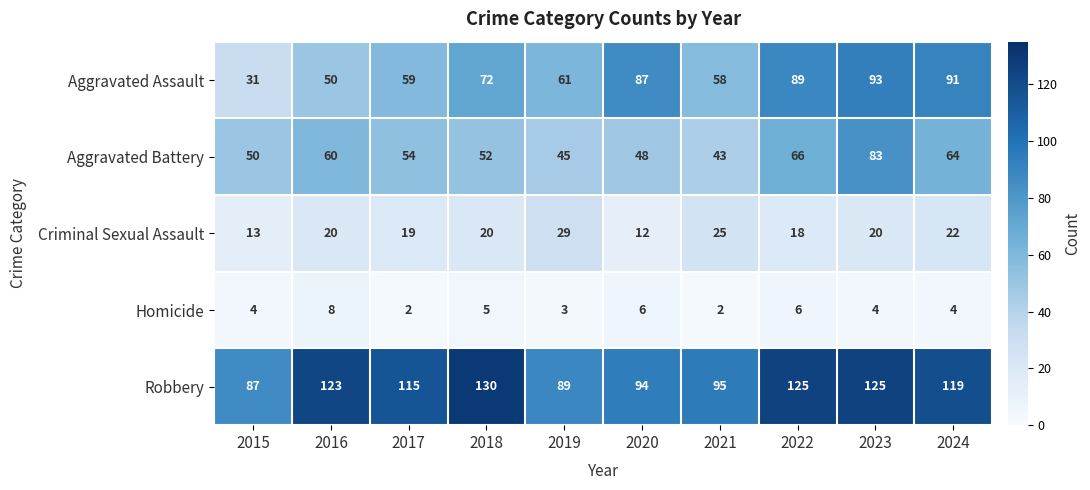

What is the sum of all Criminal Sexual Assault values?

198